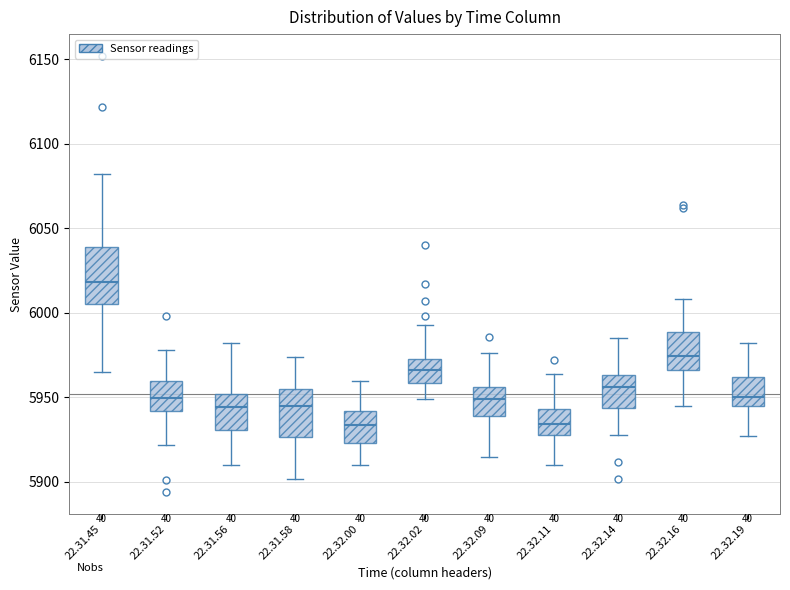

Reading left to right, transcribe this box plot: for each box, give where its median line is, the range the box spans, and where its two whiskers end, as read against the y-axis. The values are not printed on the chart, so give them approximately, as read against the axis.

22.31.45: median 6020, box 6005 to 6040, whiskers 5965 to 6080
22.31.52: median 5950, box 5940 to 5960, whiskers 5920 to 5980
22.31.56: median 5945, box 5930 to 5950, whiskers 5910 to 5980
22.31.58: median 5945, box 5925 to 5955, whiskers 5900 to 5975
22.32.00: median 5935, box 5925 to 5940, whiskers 5910 to 5960
22.32.02: median 5965, box 5960 to 5975, whiskers 5950 to 5995
22.32.09: median 5950, box 5940 to 5955, whiskers 5915 to 5975
22.32.11: median 5935, box 5930 to 5945, whiskers 5910 to 5965
22.32.14: median 5955, box 5945 to 5965, whiskers 5930 to 5985
22.32.16: median 5975, box 5965 to 5990, whiskers 5945 to 6010
22.32.19: median 5950, box 5945 to 5960, whiskers 5925 to 5980